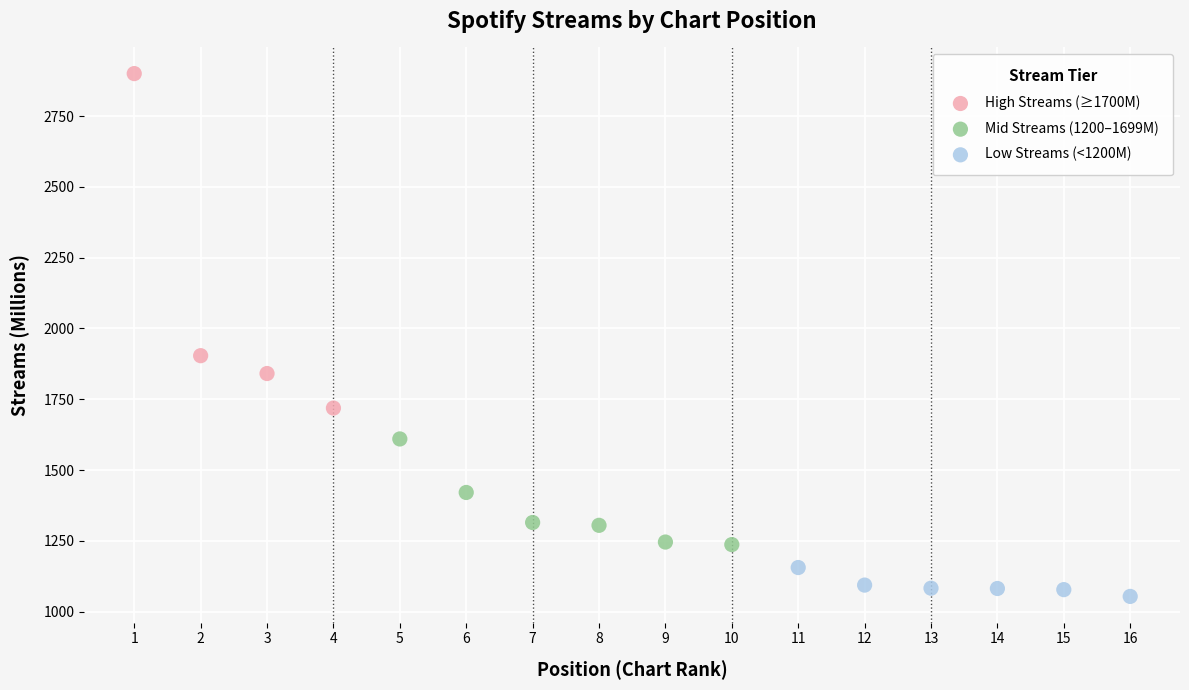

Which series contains the lowest Y value?

Low Streams (<1200M)